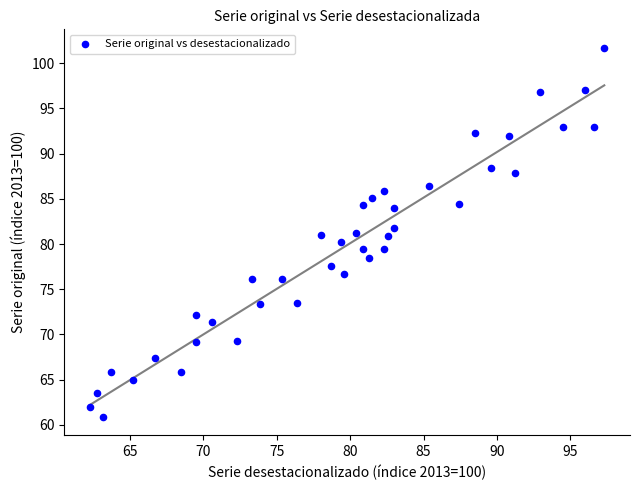

What is the range of X values (max minus min)?

35.0